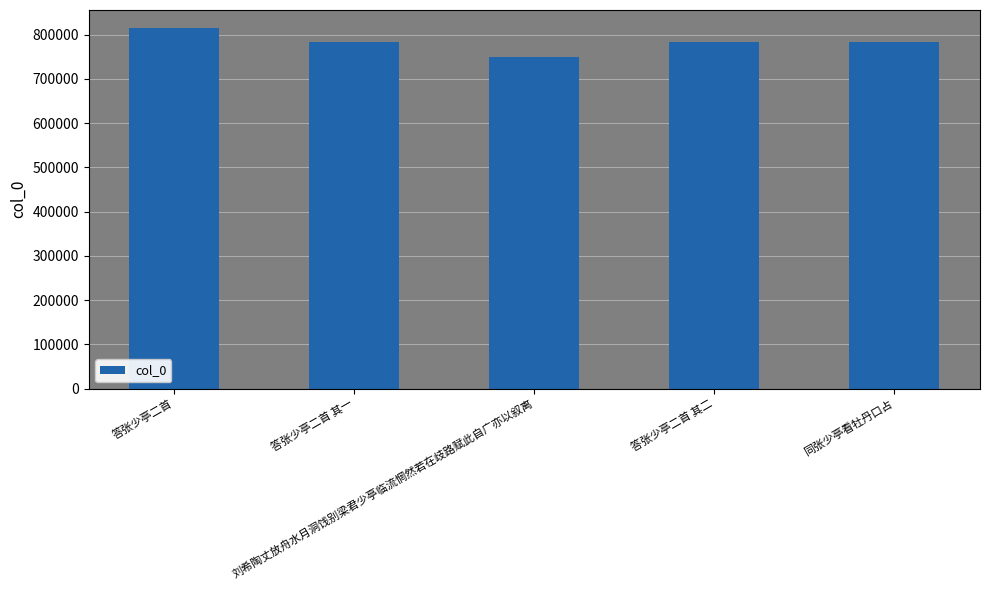

How many data points are less than 783851?

2